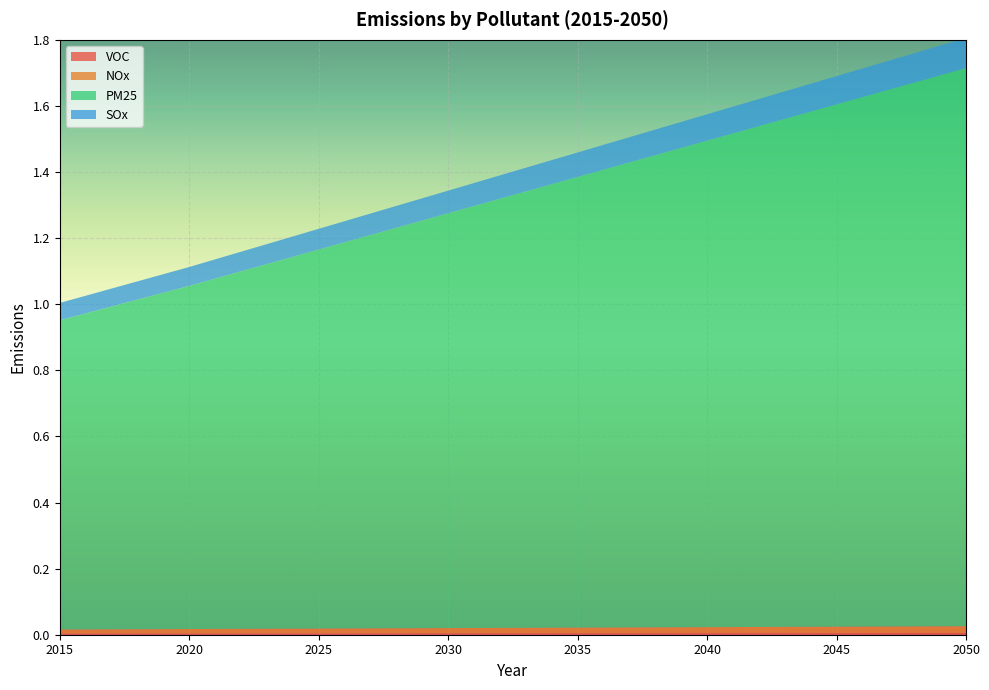

Reading left to right, what are all the values shown in this chart?

VOC: 0.0	0.0	0.0	0.0	0.0	0.0	0.0	0.0	0.0	0.0	0.0	0.0	0.0	0.0	0.0	0.0	0.0	0.0	0.0	0.0	0.0	0.0	0.0	0.0	0.0	0.0	0.0	0.0	0.0	0.0	0.0	0.0	0.0	0.0	0.0	0.0
NOx: 0.0	0.0	0.0	0.0	0.0	0.0	0.0	0.0	0.0	0.0	0.0	0.0	0.0	0.0	0.0	0.0	0.0	0.0	0.0	0.0	0.0	0.0	0.0	0.0	0.0	0.0	0.0	0.0	0.0	0.0	0.0	0.0	0.0	0.0	0.0	0.0
PM25: 0.9	1.0	1.0	1.0	1.0	1.0	1.1	1.1	1.1	1.1	1.1	1.2	1.2	1.2	1.2	1.3	1.3	1.3	1.3	1.3	1.4	1.4	1.4	1.4	1.5	1.5	1.5	1.5	1.5	1.6	1.6	1.6	1.6	1.6	1.7	1.7
SOx: 0.1	0.1	0.1	0.1	0.1	0.1	0.1	0.1	0.1	0.1	0.1	0.1	0.1	0.1	0.1	0.1	0.1	0.1	0.1	0.1	0.1	0.1	0.1	0.1	0.1	0.1	0.1	0.1	0.1	0.1	0.1	0.1	0.1	0.1	0.1	0.1